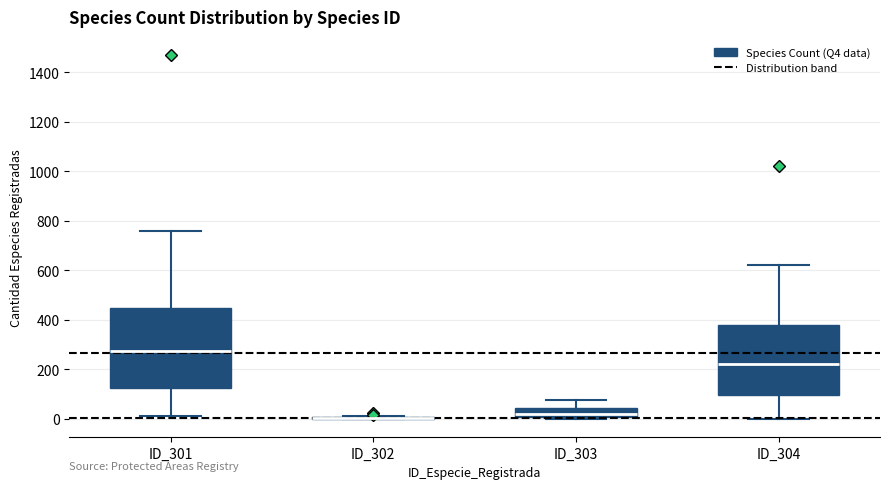

Reading left to right, read every box against the y-axis: the position of its median line, the range the box covers, and the ends of its whiskers. The values are not printed on the chart, so give them approximately, as read against the axis.

ID_301: median 280, box 120 to 440, whiskers 0 to 760
ID_302: box collapsed to a line at 0, whiskers 0 to 20
ID_303: median 20, box 0 to 40, whiskers 0 (just below the box's lower edge) to 80
ID_304: median 220, box 100 to 380, whiskers 0 to 620